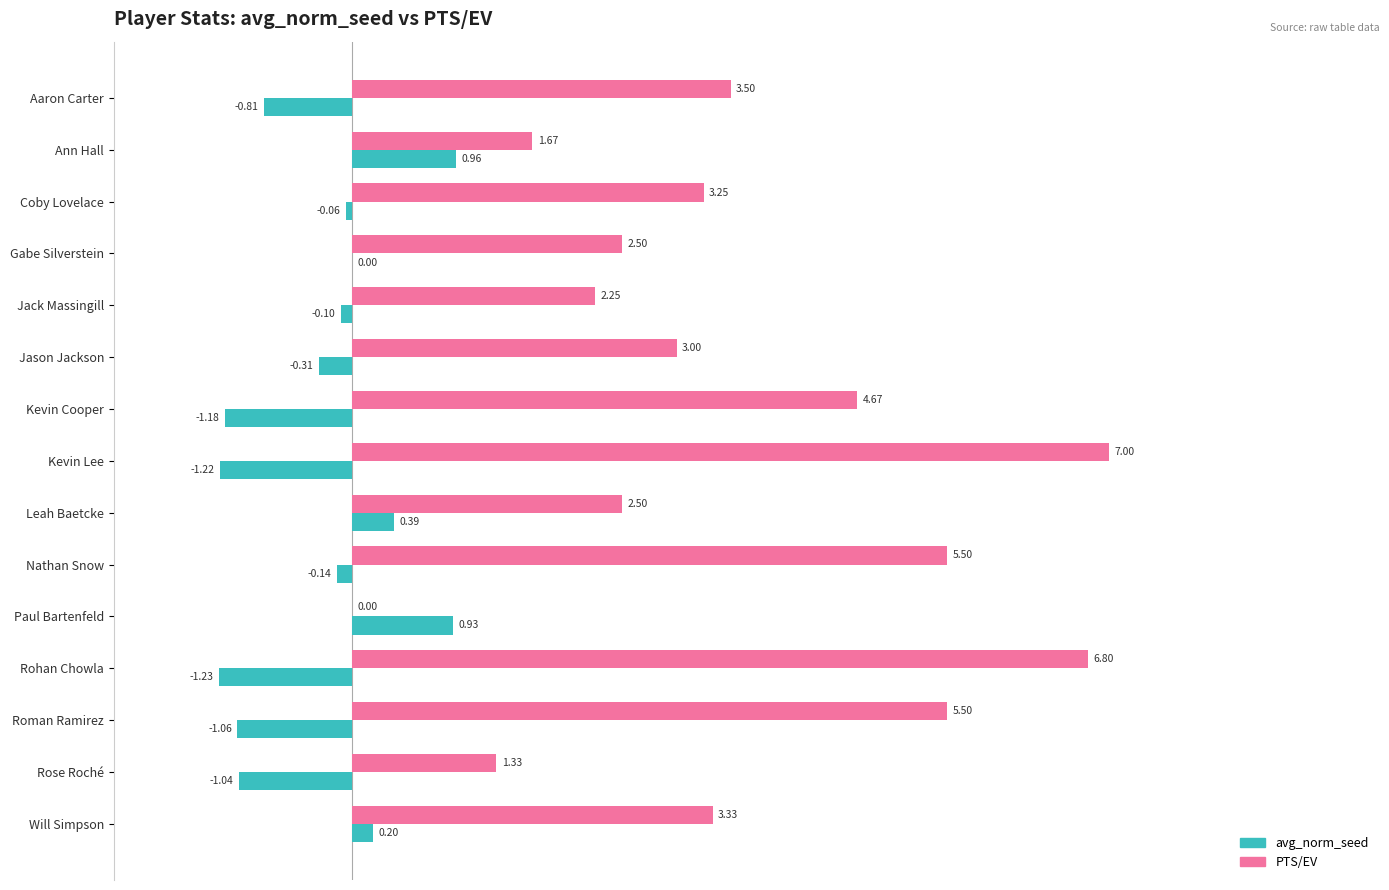

Which category has the highest value in the PTS/EV series?

Kevin Lee